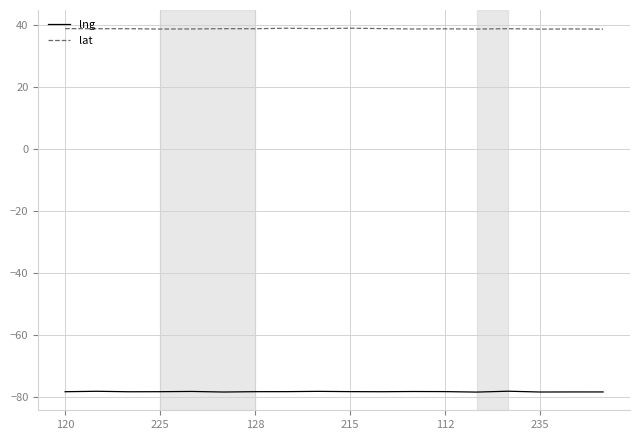

List the series in order of their peak value, highest first.

lat, lng